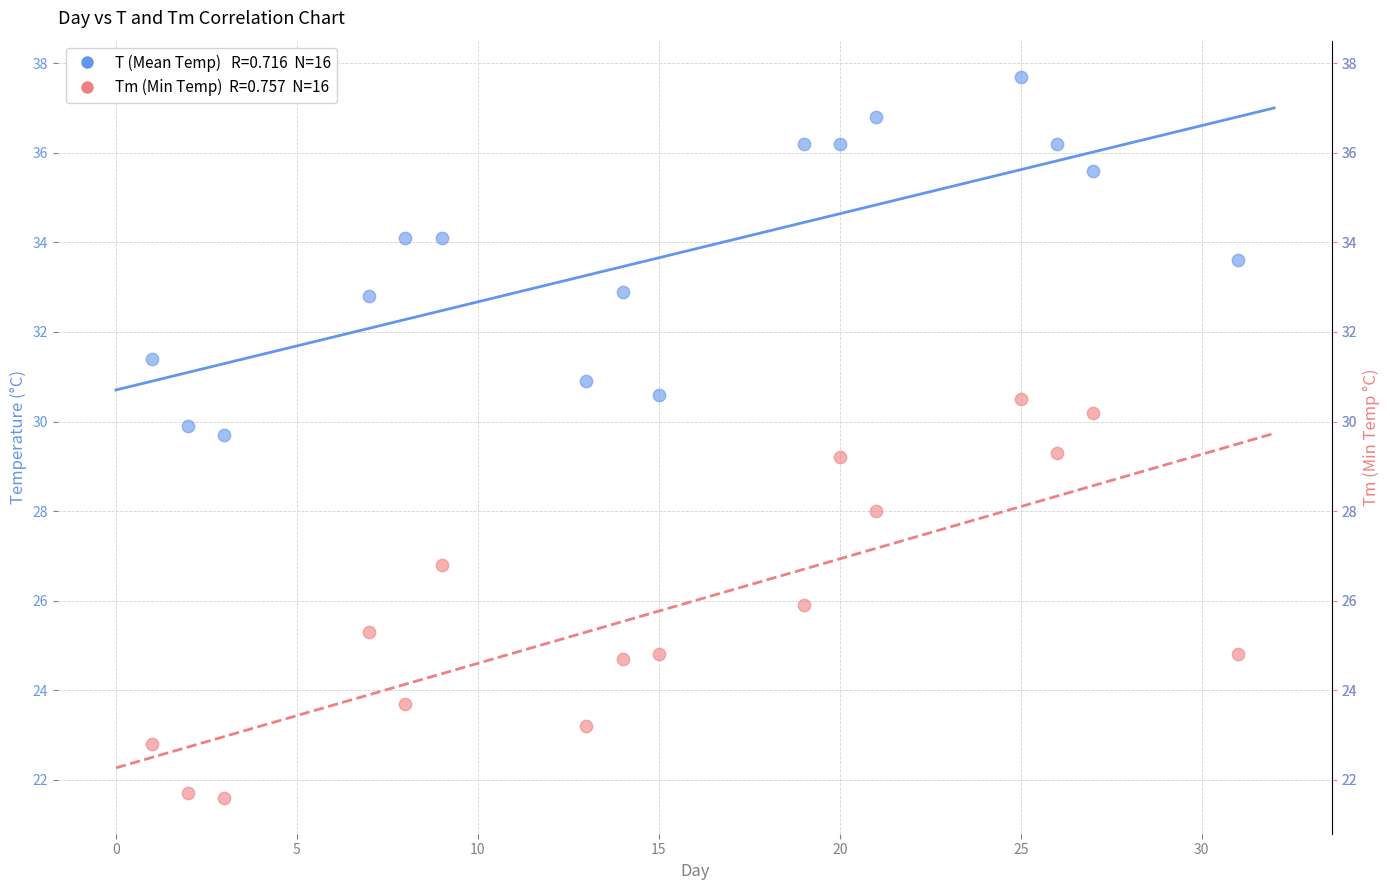

Across all data points, what is the range of Y values (max minus min)?

16.1